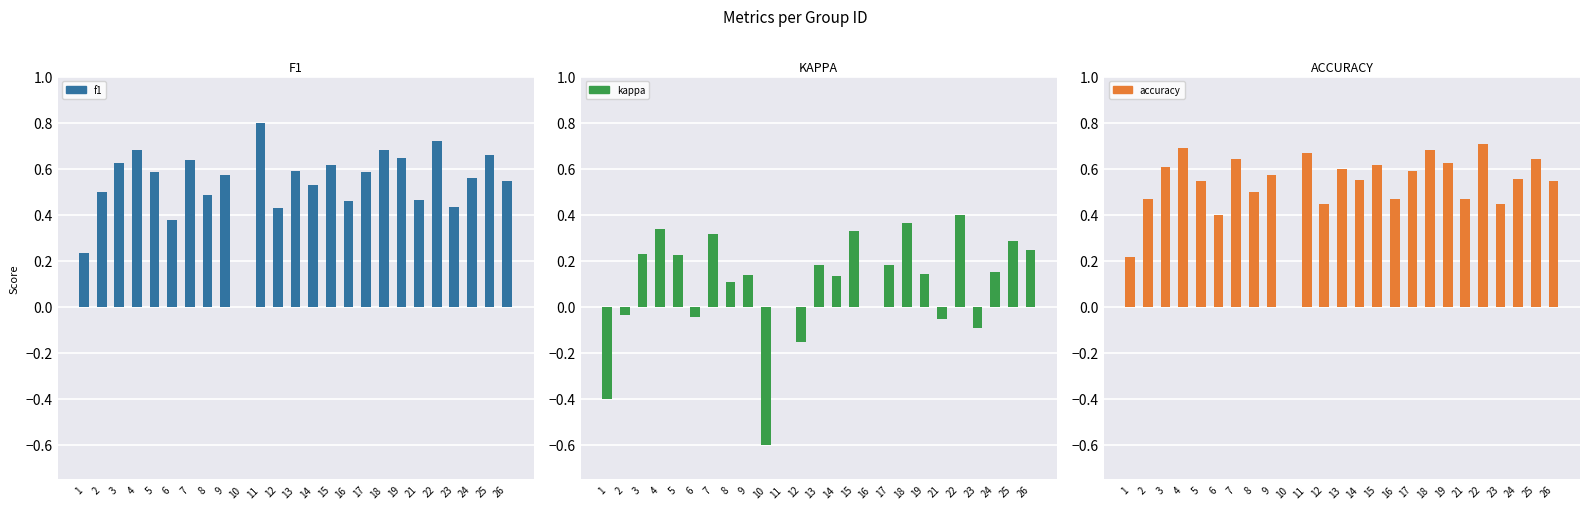

What are all the series names shown in the legend?

f1, kappa, accuracy